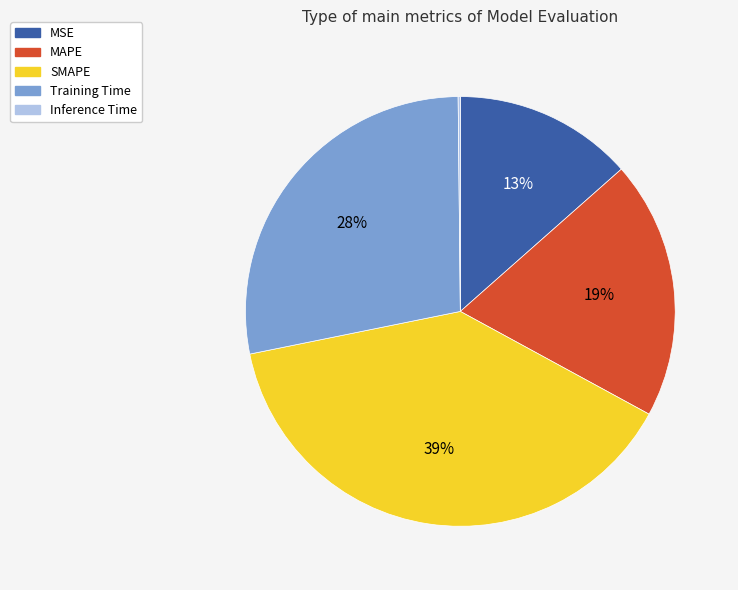

Which has a higher value, Training Time or SMAPE?

SMAPE